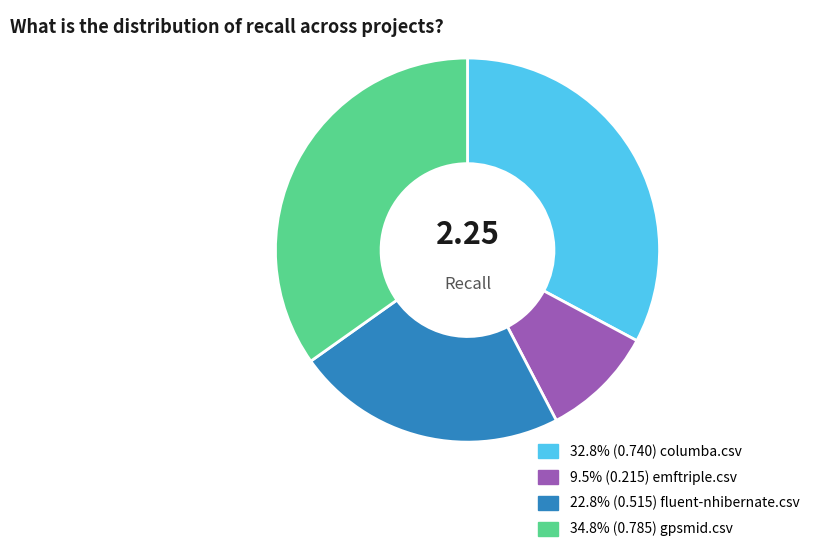

Does any single category account for the majority?

No